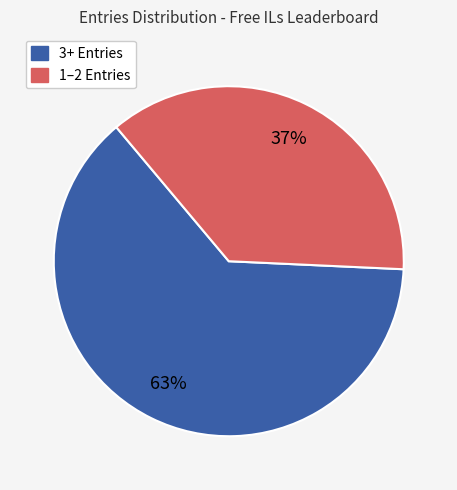

How many segments does this pie chart have?

2